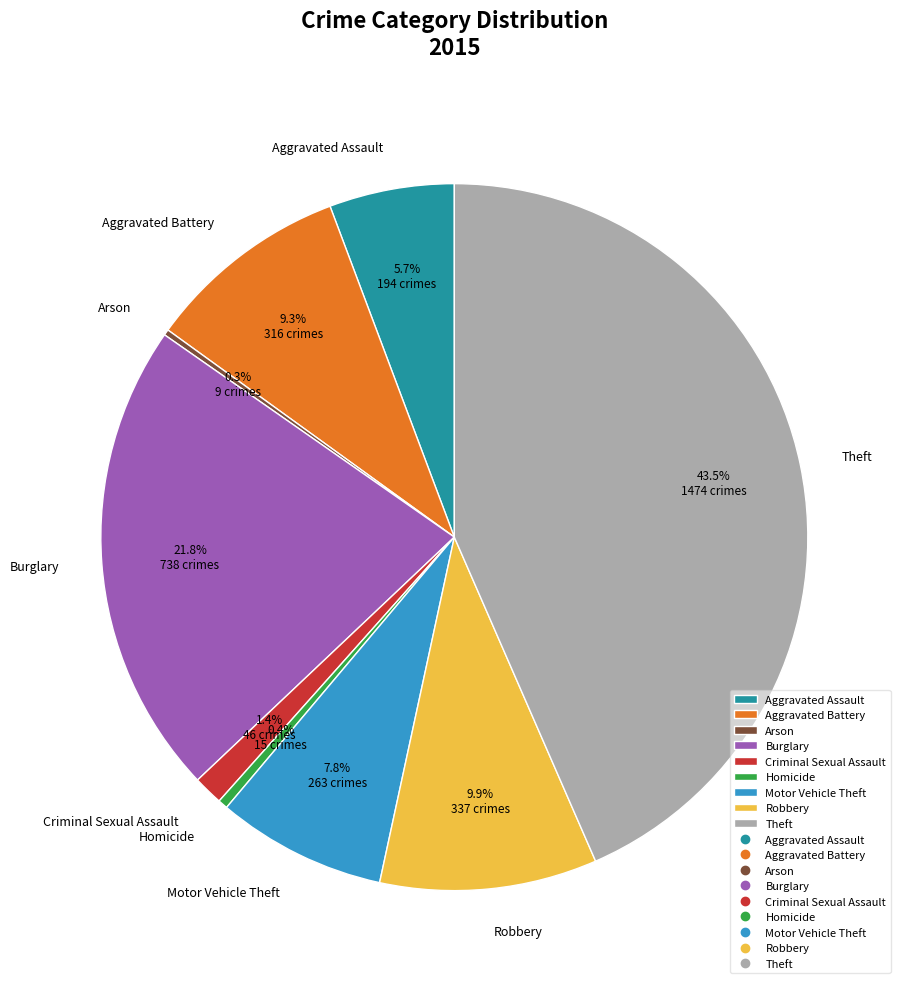

To the nearest percent, what is the difference between the largest and smallest slice percentages?

43%